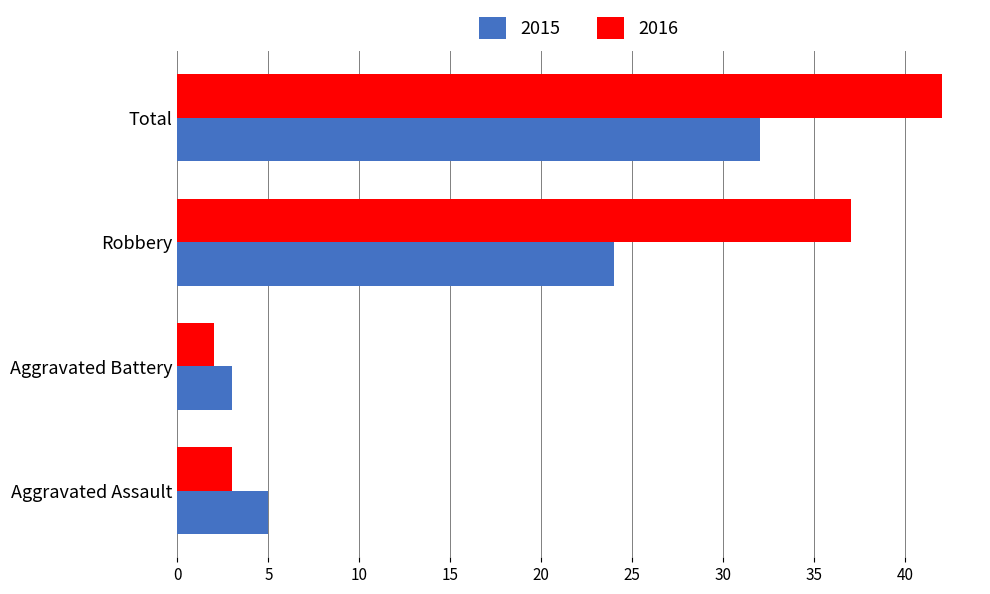

At how many categories does at least one series exceed 40?

1